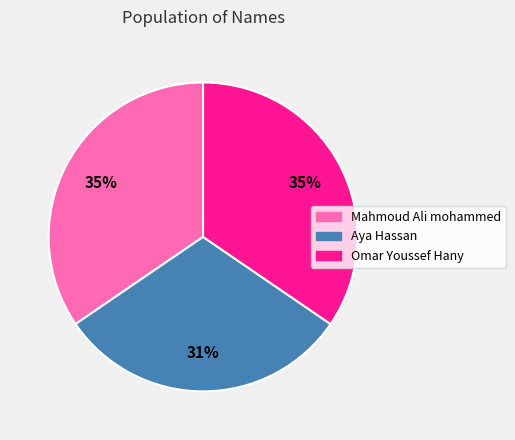

How many segments does this pie chart have?

3